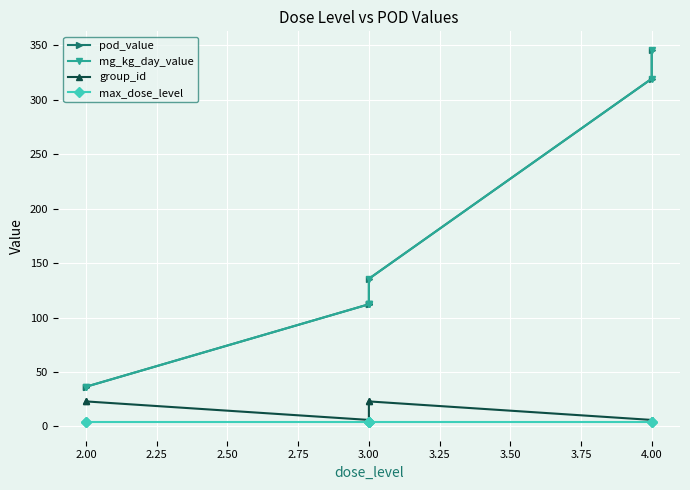

Is it true that pod_value equals 36.5 at 2.00?

True